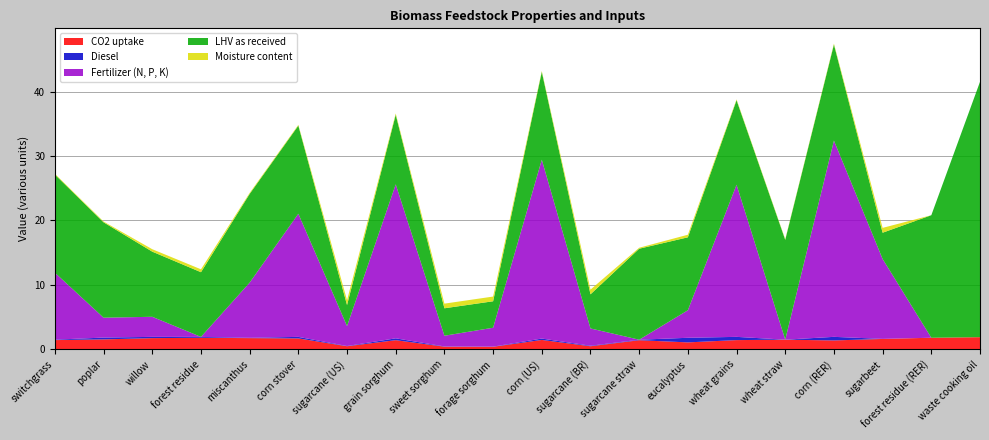

Reading left to right, list all the values displayed in this chart.

CO2 uptake: 1.5	1.6	1.8	1.8	1.8	1.7	0.5	1.4	0.4	0.4	1.5	0.5	1.4	1.1	1.5	1.5	1.4	1.6	1.8	1.9
Diesel: 0.1	0.3	0.2	0.1	0.1	0.2	0.0	0.3	0.0	0.0	0.2	0.1	0.1	0.7	0.5	0.0	0.6	0.0	0.0	0.0
Fertilizer (N, P, K): 10.4	3.1	3.1	0.0	8.6	19.1	3.1	23.9	1.7	2.9	27.7	2.7	0.0	4.3	23.6	0.0	30.4	12.4	0.0	0.0
LHV as received: 15.2	14.8	10.1	10.0	13.8	13.7	3.3	10.8	4.3	4.1	13.6	5.3	14.1	11.3	13.1	15.5	14.9	4.1	19.0	39.6
Moisture content: 0.1	0.1	0.4	0.5	0.1	0.1	0.8	0.2	0.7	0.7	0.1	0.7	0.1	0.4	0.1	0.1	0.1	0.8	0.0	0.0